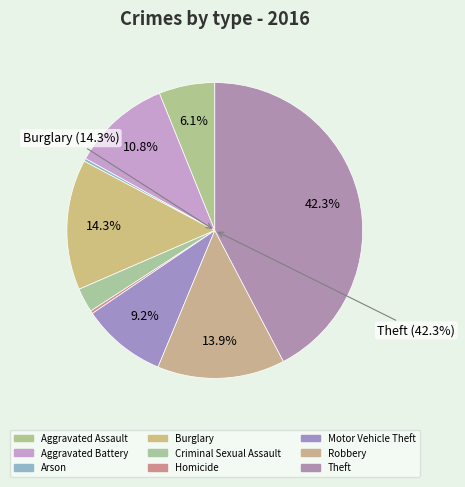

To the nearest percent, what is the combined percentage of Homicide and Burglary?

15%